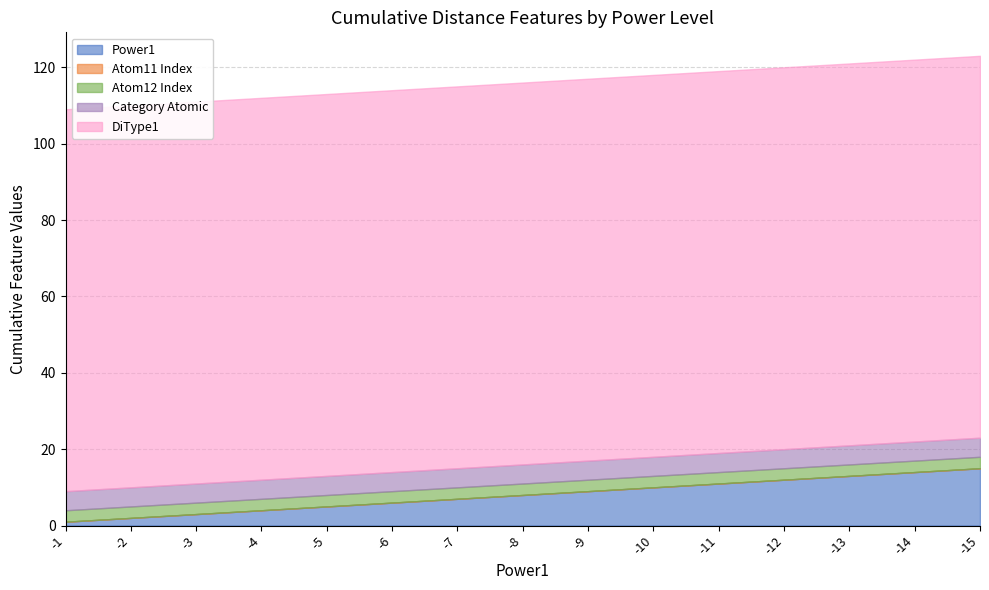

Is it true that Power1 equals 7 at -7?

True